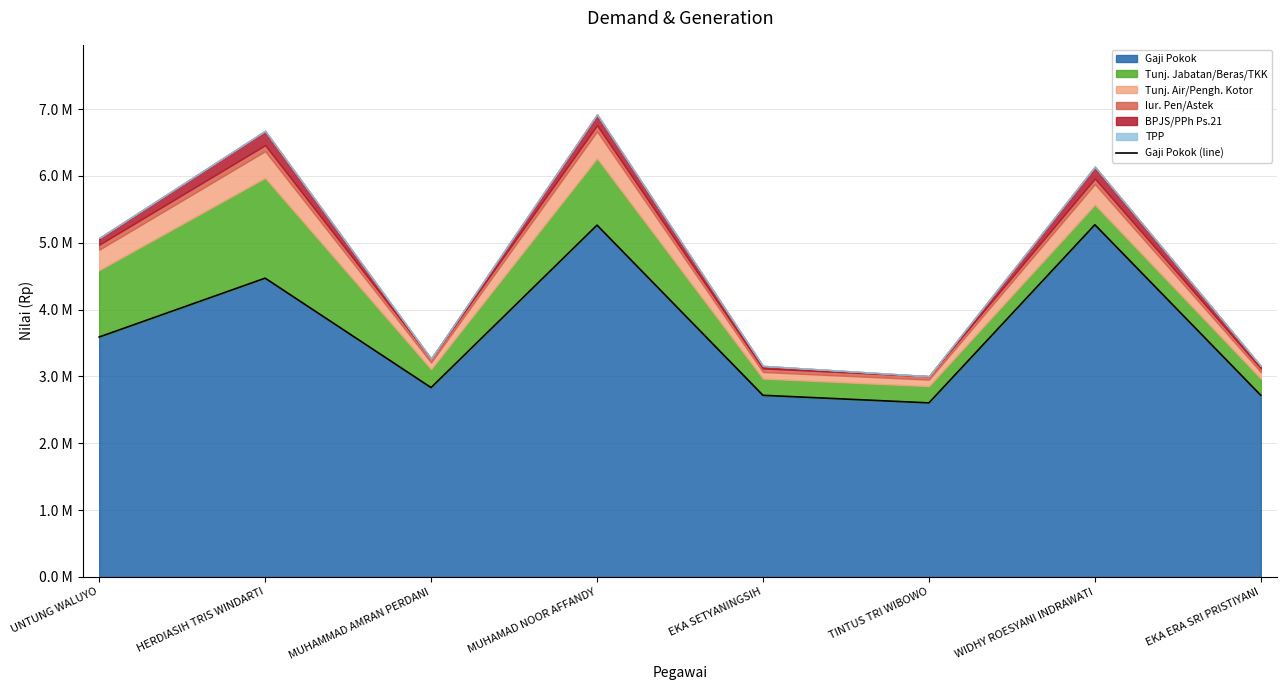

True or false: there are more than 2 points higher than both neighbors.

True